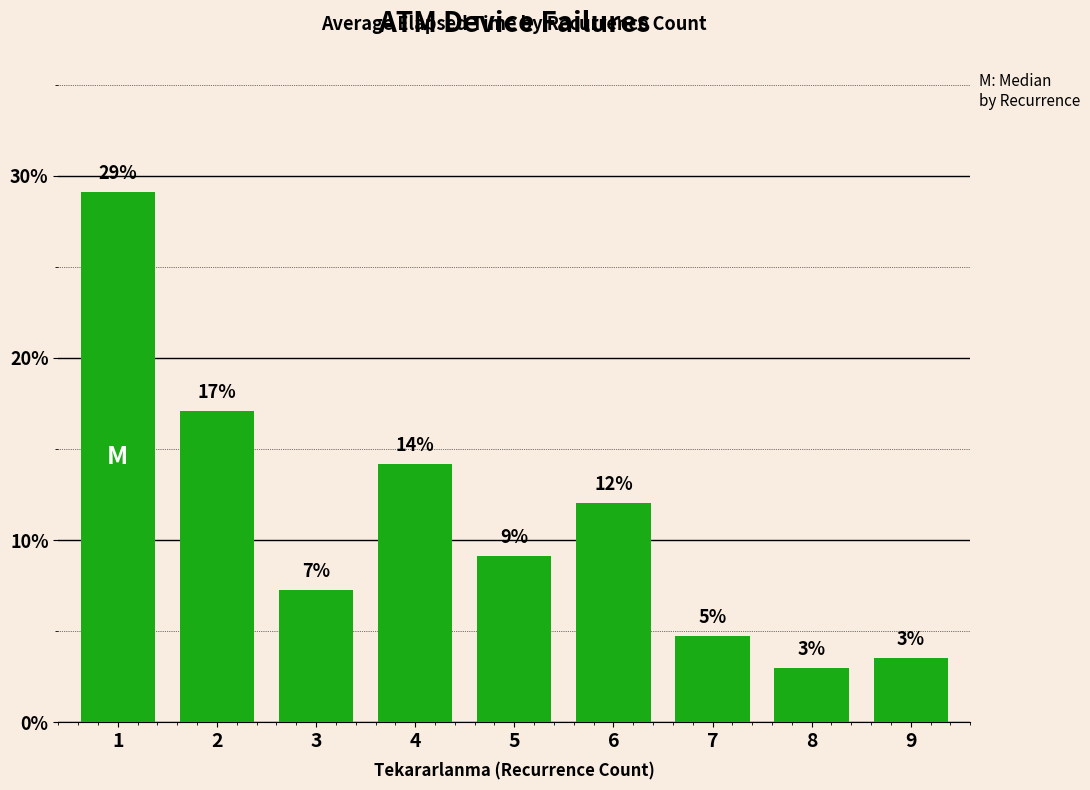

What is the sum of all values?

100.0